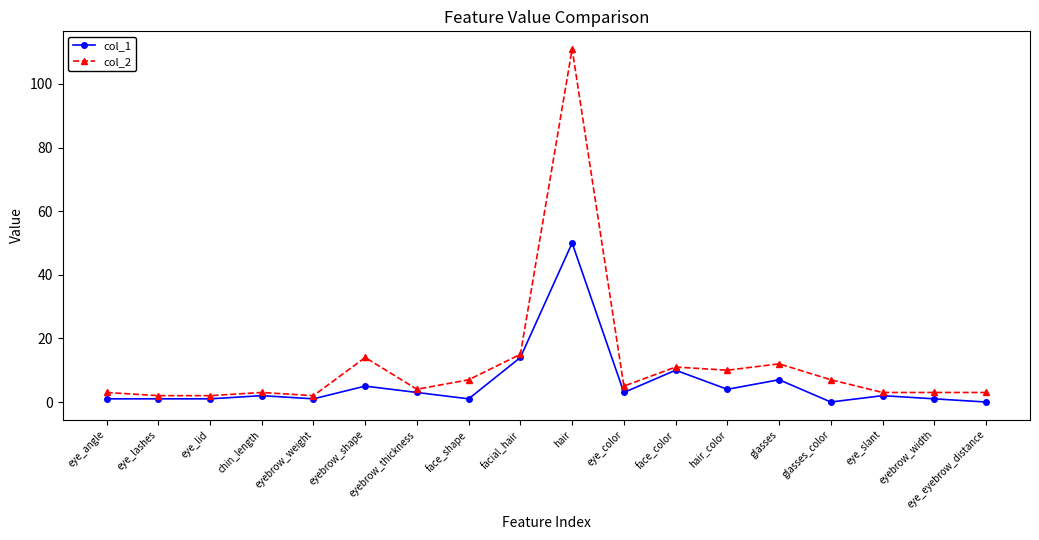

Reading left to right, list all the values displayed in this chart.

col_1: eye_angle=1	eye_lashes=1	eye_lid=1	chin_length=2	eyebrow_weight=1	eyebrow_shape=5	eyebrow_thickness=3	face_shape=1	facial_hair=14	hair=50	eye_color=3	face_color=10	hair_color=4	glasses=7	glasses_color=0	eye_slant=2	eyebrow_width=1	eye_eyebrow_distance=0
col_2: eye_angle=3	eye_lashes=2	eye_lid=2	chin_length=3	eyebrow_weight=2	eyebrow_shape=14	eyebrow_thickness=4	face_shape=7	facial_hair=15	hair=111	eye_color=5	face_color=11	hair_color=10	glasses=12	glasses_color=7	eye_slant=3	eyebrow_width=3	eye_eyebrow_distance=3